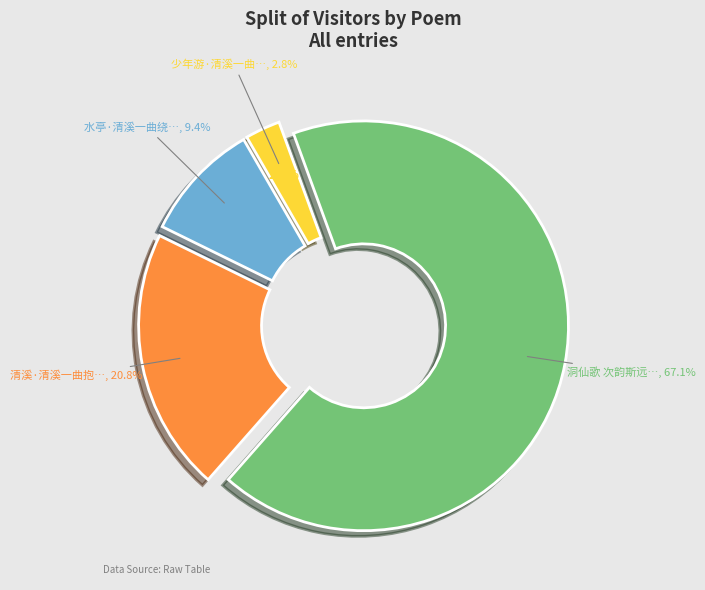

How many segments does this pie chart have?

4